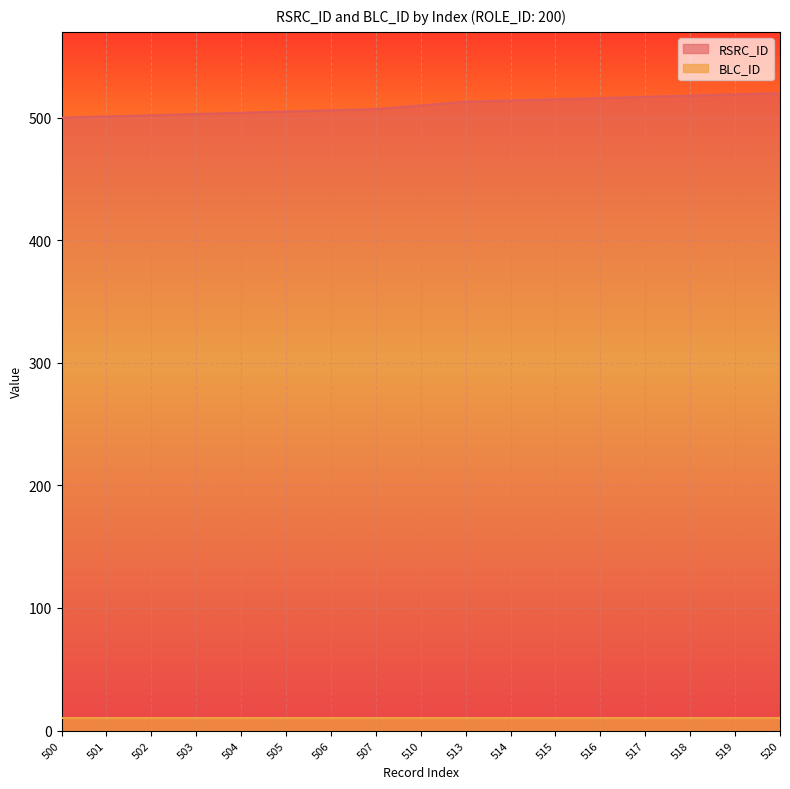

Count the number of categories in the chart.

17